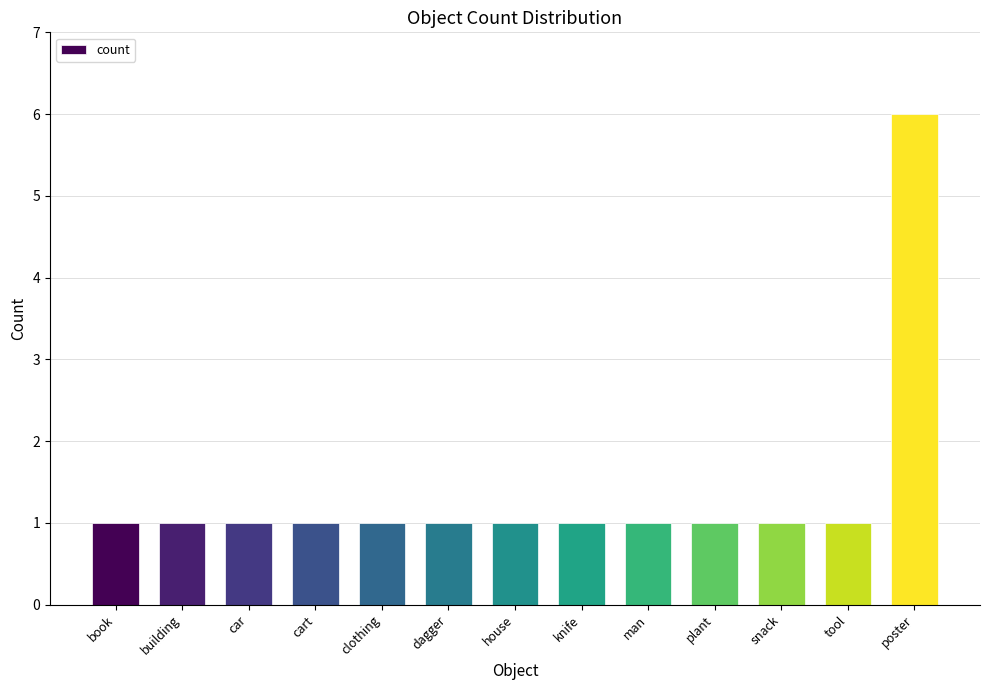

Are the bars horizontal?

No